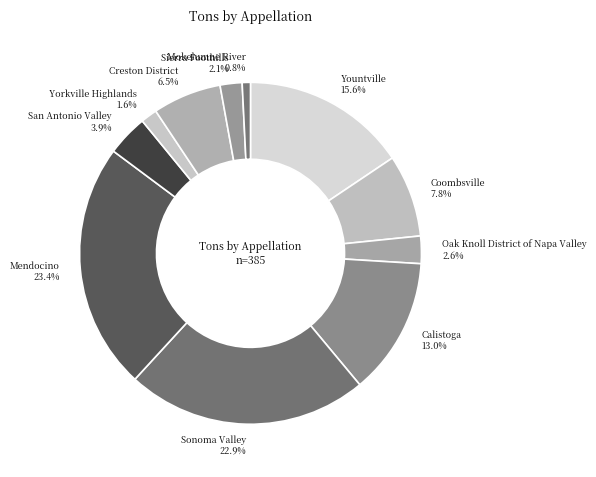

Does Yountville account for over 50% of the chart?

No